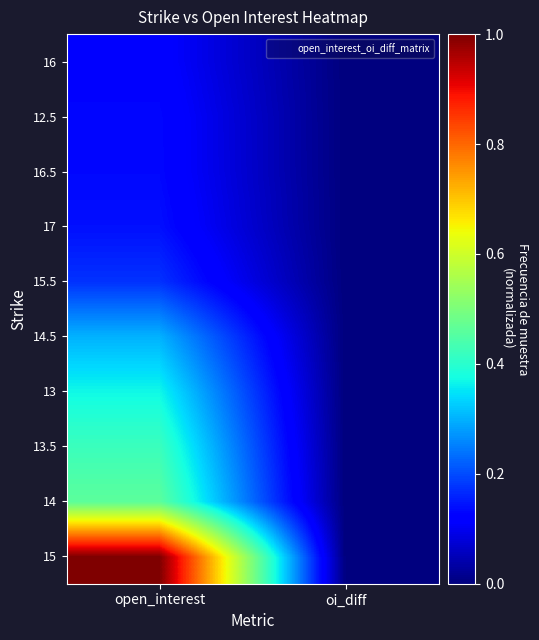

At which category is the sum across all series the highest?

open_interest